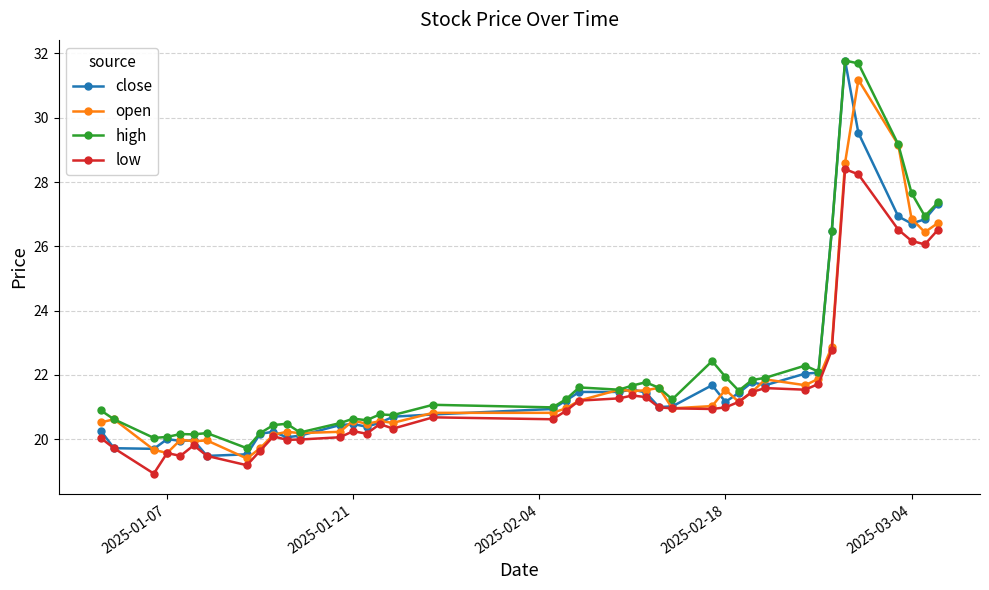

What is the value of the close point at the 7th from the left?

19.5